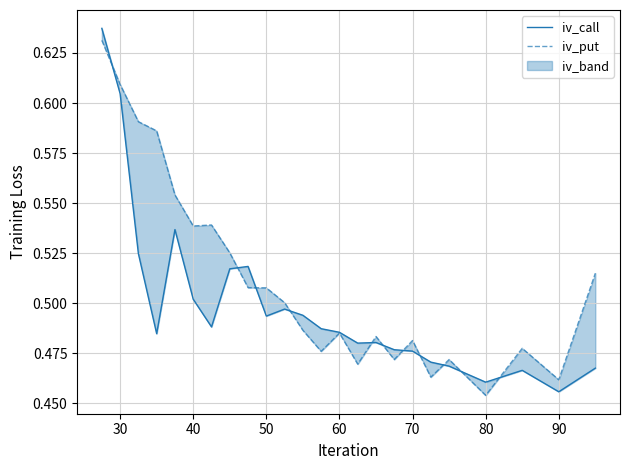

List the series in order of their peak value, lowest first.

iv_put, iv_call